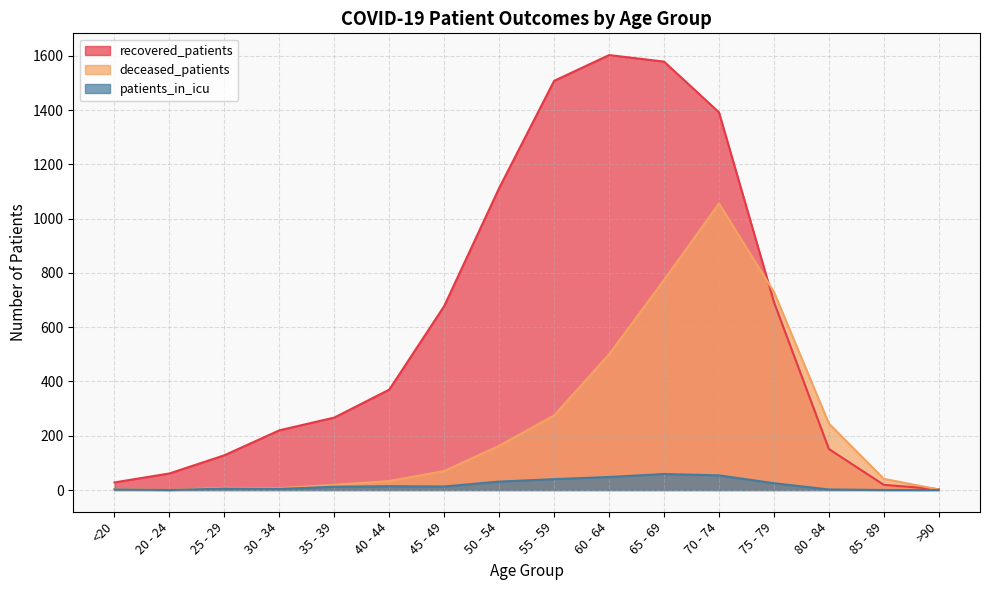

Which has a higher value, 20 - 24 or 35 - 39?

35 - 39